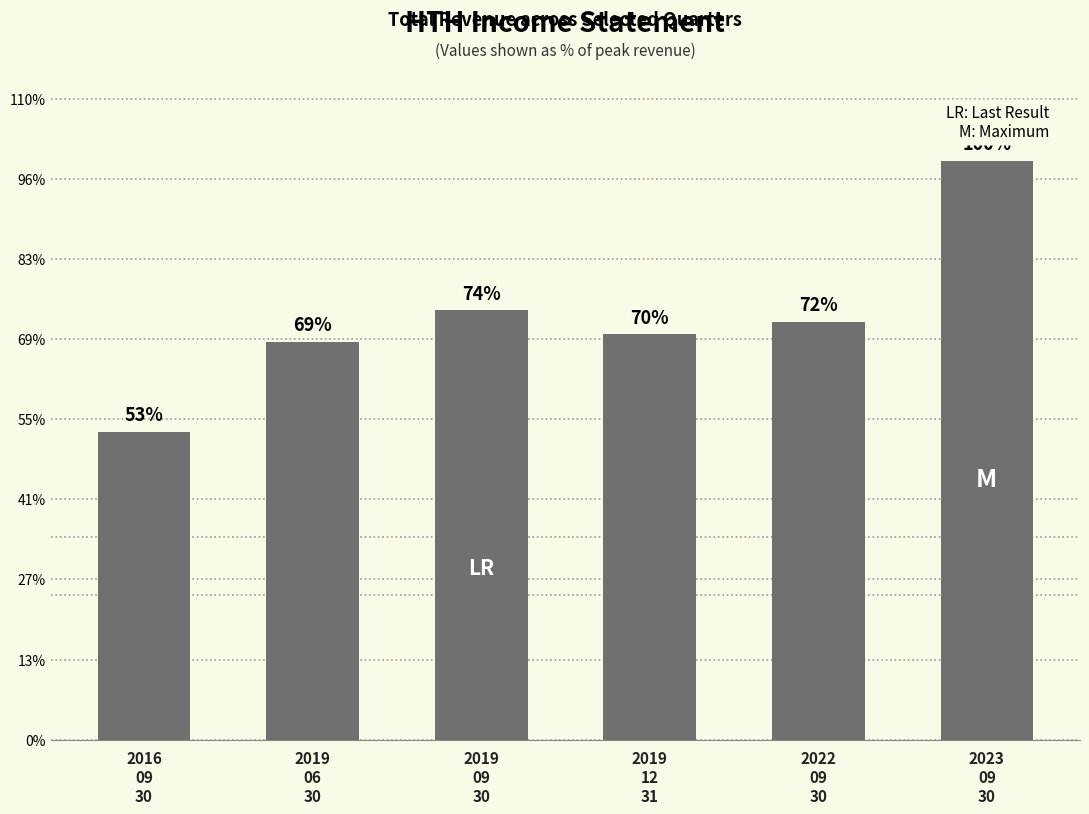

Are the bars horizontal?

No